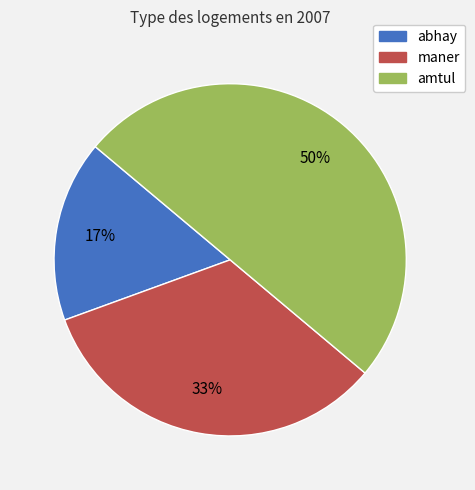

Approximately how many times larger is the value at abhay compared to maner?

0.5